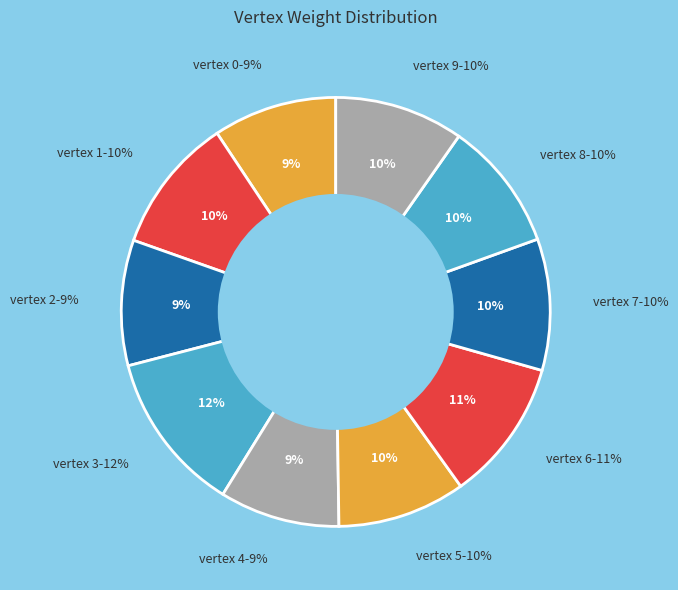

Do 0 and 4 together represent more than half of the pie?

No